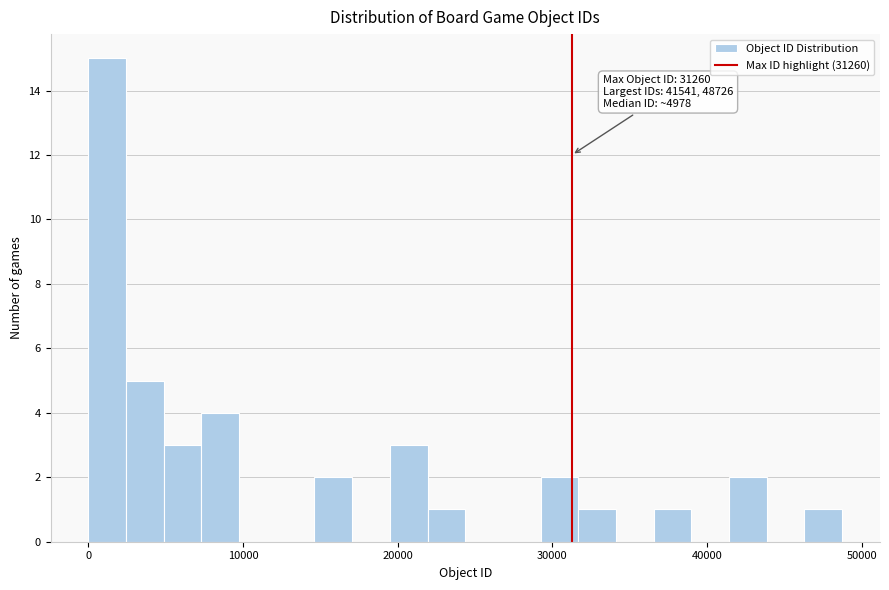

Read against the x-axis, roughly where is the centre of the tallest bar?

1000